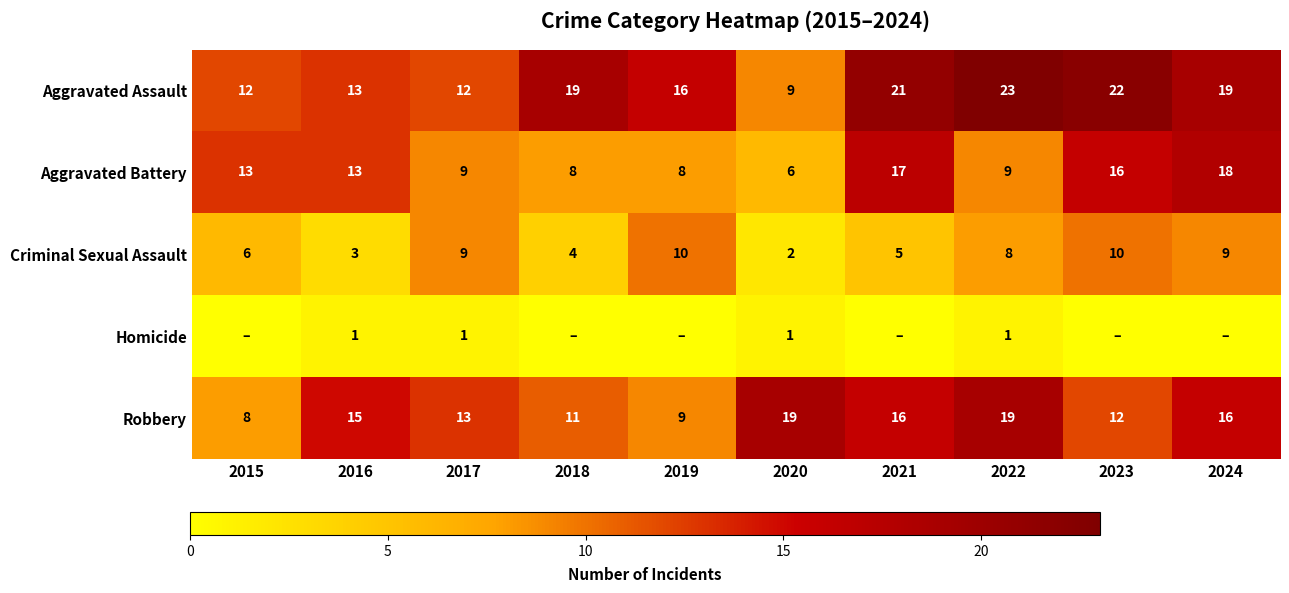

Is the value of Aggravated Battery at 2016 greater than the value of Criminal Sexual Assault at 2024?

Yes